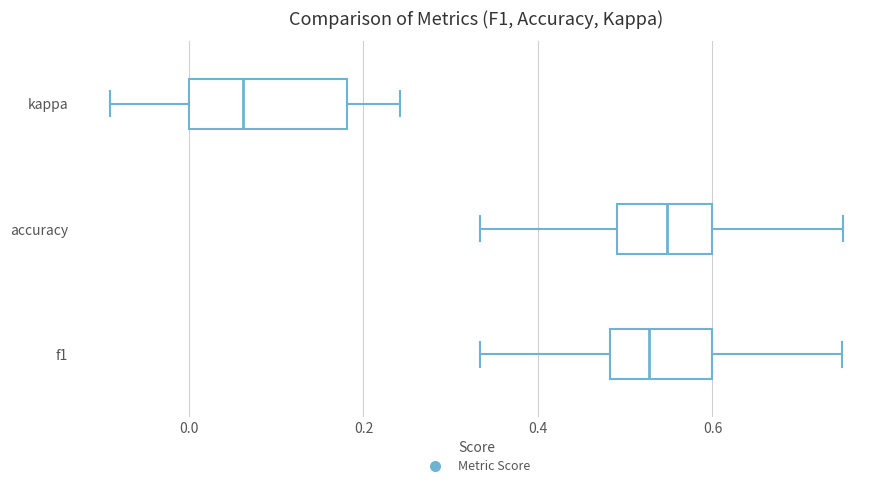

Reading bottom to top, read every box against the x-axis: the position of its median line, the range the box covers, and the ends of its whiskers. The values are not printed on the chart, so give them approximately, as read against the axis.

f1: median 0.52, box 0.48 to 0.60, whiskers 0.34 to 0.74
accuracy: median 0.54, box 0.50 to 0.60, whiskers 0.34 to 0.76
kappa: median 0.06, box 0.00 to 0.18, whiskers -0.10 to 0.24